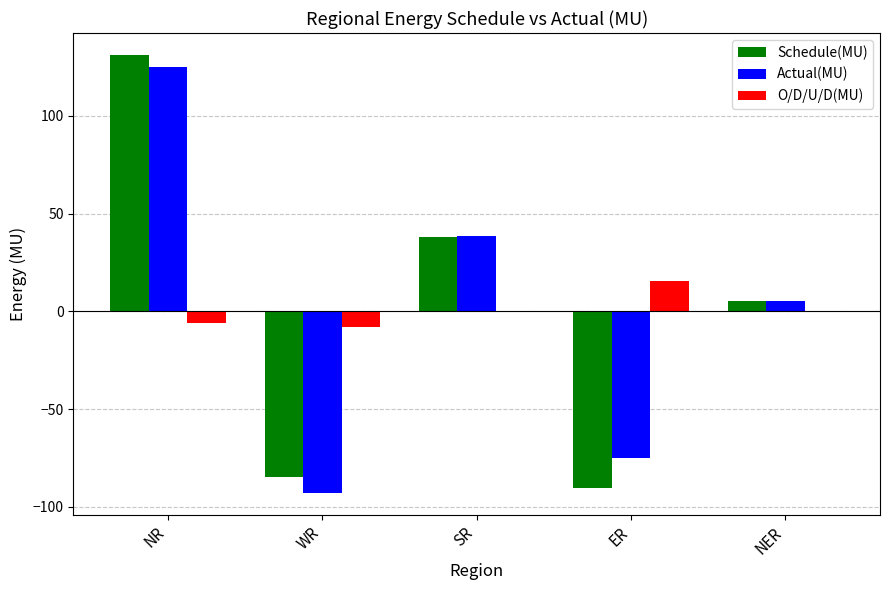

How many data points does each series have?

5